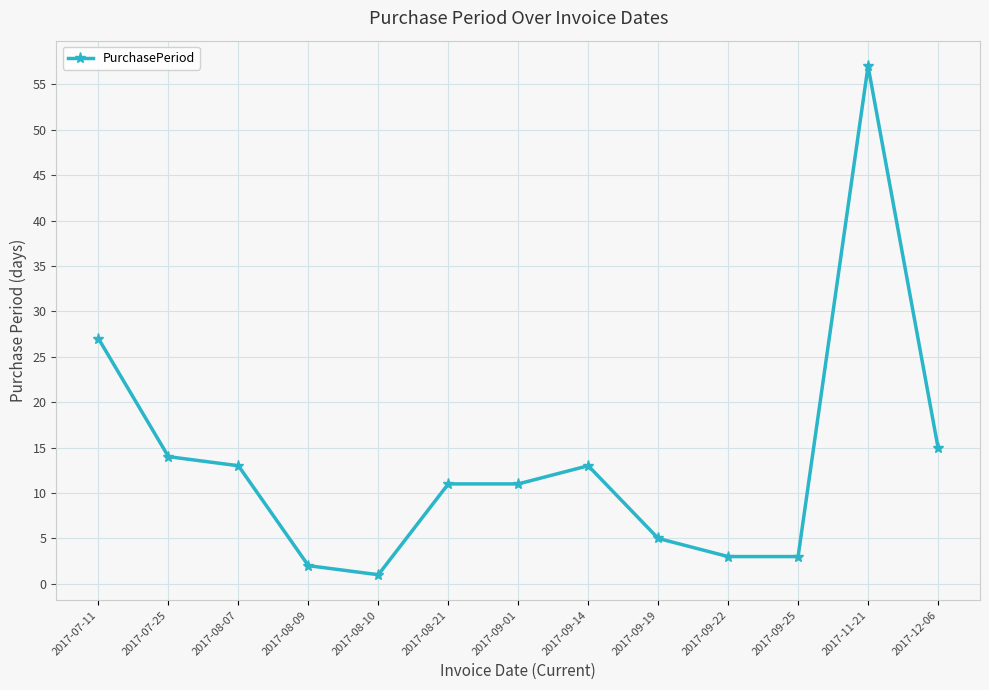

What position from the right is 2017-08-09?

10